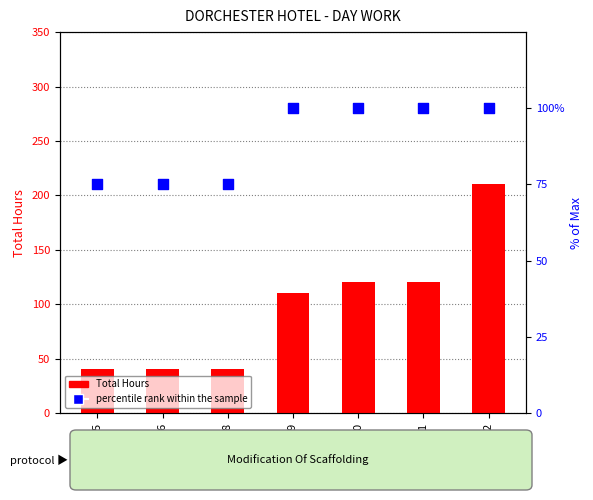

Which series has the largest Y range (max minus min)?

Total Hours